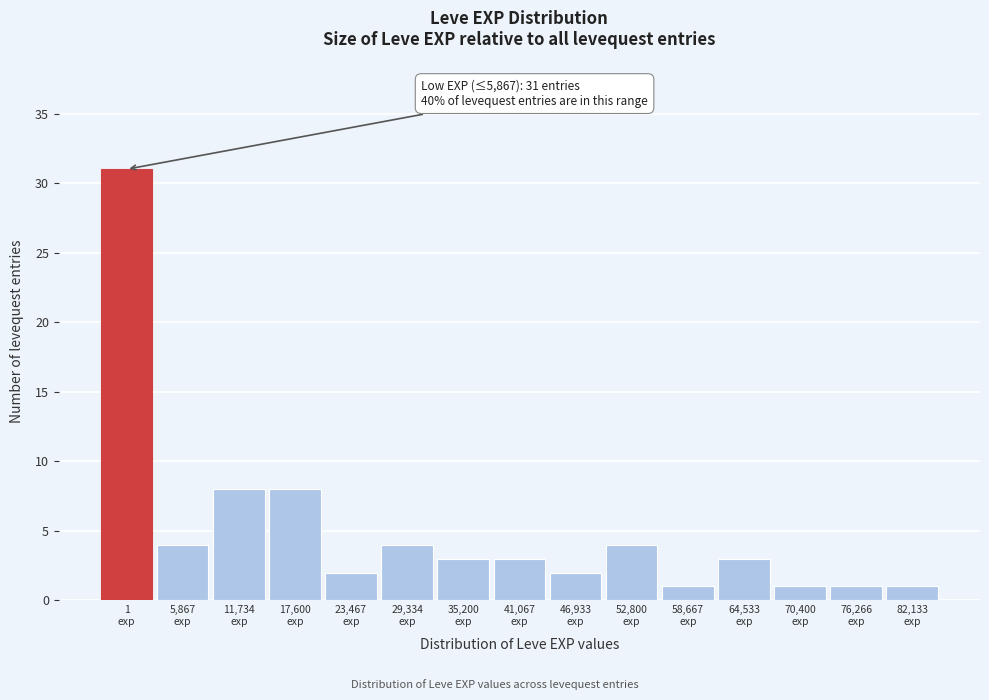

Reading left to right, list all the values displayed in this chart.

31	4	8	8	2	4	3	3	2	4	1	3	1	1	1